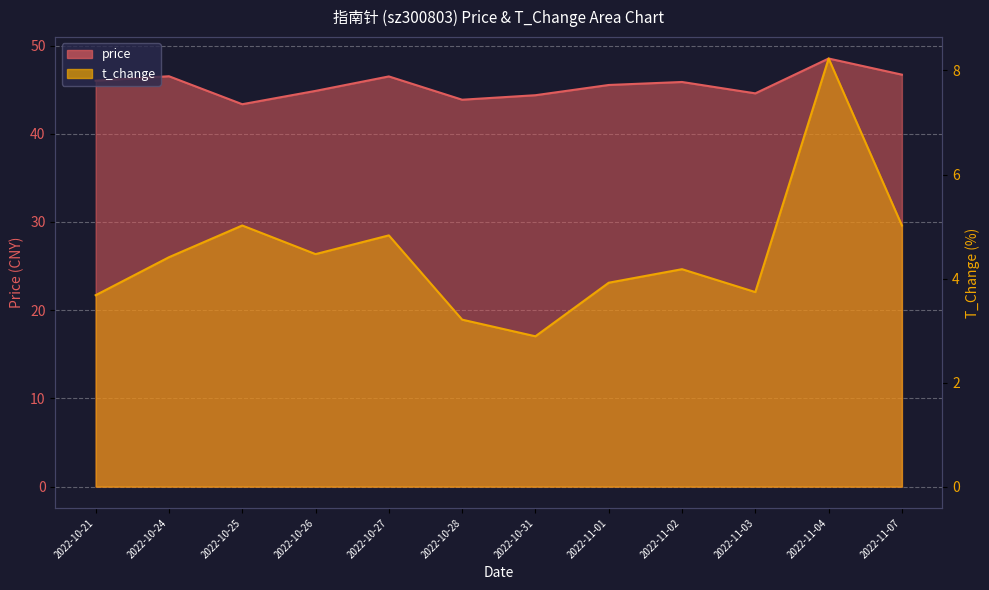

In t_change, how many points are lower than both neighbors (excluding endpoints)?

3